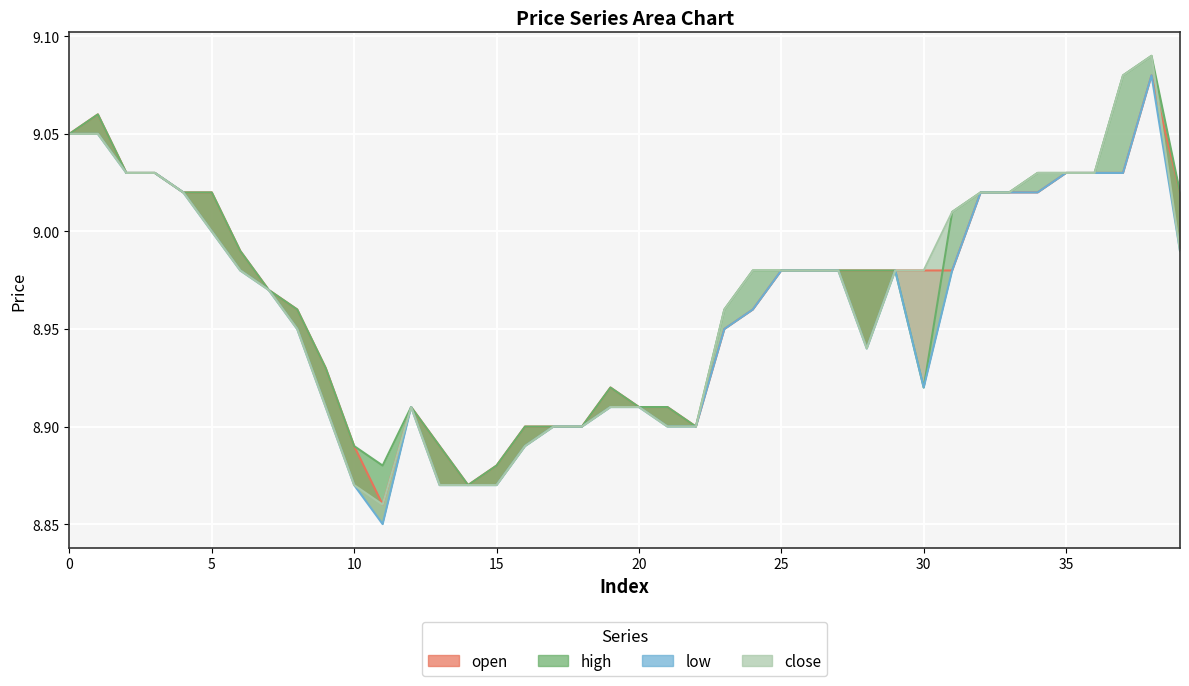

Reading left to right, transcribe all the data shown in this chart.

open: 0=9.1	1=9.1	2=9.0	3=9.0	4=9.0	5=9.0	6=9.0	7=9.0	8=9.0	9=8.9	10=8.9	11=8.9	12=8.9	13=8.9	14=8.9	15=8.9	16=8.9	17=8.9	18=8.9	19=8.9	20=8.9	21=8.9	22=8.9	23=8.9	24=9.0	25=9.0	26=9.0	27=9.0	28=9.0	29=9.0	30=9.0	31=9.0	32=9.0	33=9.0	34=9.0	35=9.0	36=9.0	37=9.0	38=9.1	39=9.0
high: 0=9.1	1=9.1	2=9.0	3=9.0	4=9.0	5=9.0	6=9.0	7=9.0	8=9.0	9=8.9	10=8.9	11=8.9	12=8.9	13=8.9	14=8.9	15=8.9	16=8.9	17=8.9	18=8.9	19=8.9	20=8.9	21=8.9	22=8.9	23=9.0	24=9.0	25=9.0	26=9.0	27=9.0	28=9.0	29=9.0	30=8.9	31=9.0	32=9.0	33=9.0	34=9.0	35=9.0	36=9.0	37=9.1	38=9.1	39=9.0
low: 0=9.1	1=9.1	2=9.0	3=9.0	4=9.0	5=9.0	6=9.0	7=9.0	8=8.9	9=8.9	10=8.9	11=8.8	12=8.9	13=8.9	14=8.9	15=8.9	16=8.9	17=8.9	18=8.9	19=8.9	20=8.9	21=8.9	22=8.9	23=8.9	24=9.0	25=9.0	26=9.0	27=9.0	28=8.9	29=9.0	30=8.9	31=9.0	32=9.0	33=9.0	34=9.0	35=9.0	36=9.0	37=9.0	38=9.1	39=9.0
close: 0=9.1	1=9.1	2=9.0	3=9.0	4=9.0	5=9.0	6=9.0	7=9.0	8=8.9	9=8.9	10=8.9	11=8.9	12=8.9	13=8.9	14=8.9	15=8.9	16=8.9	17=8.9	18=8.9	19=8.9	20=8.9	21=8.9	22=8.9	23=9.0	24=9.0	25=9.0	26=9.0	27=9.0	28=8.9	29=9.0	30=9.0	31=9.0	32=9.0	33=9.0	34=9.0	35=9.0	36=9.0	37=9.1	38=9.1	39=9.0